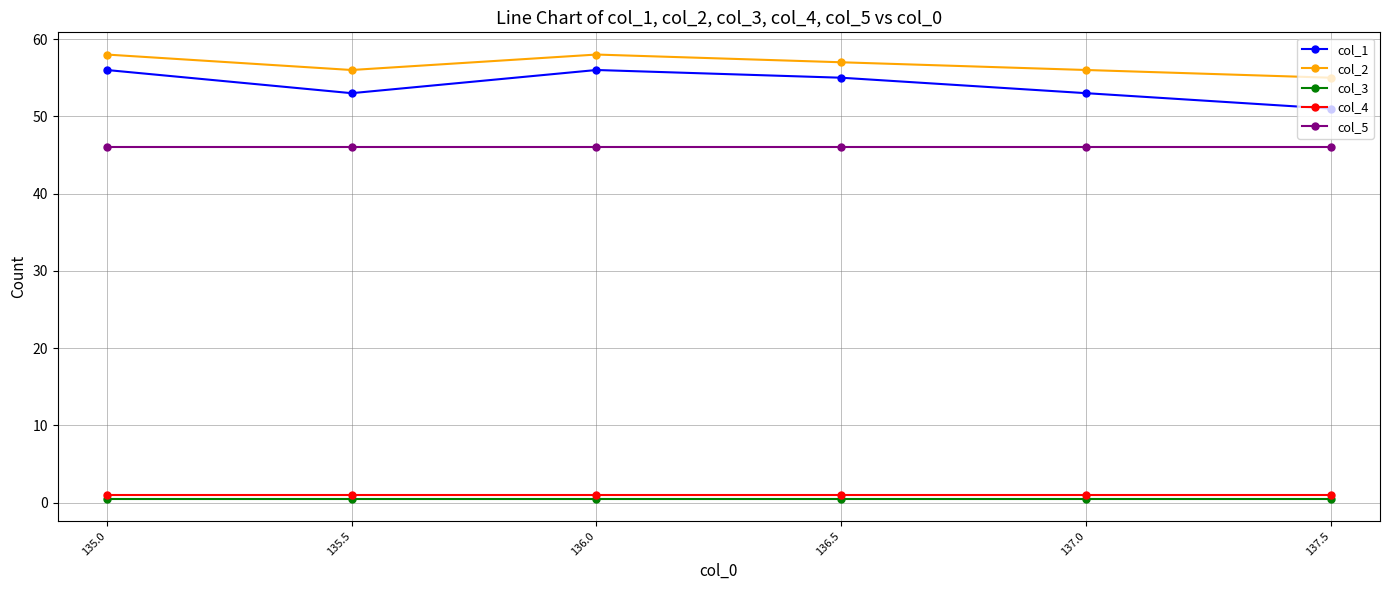

What position from the right is 137.5?

1